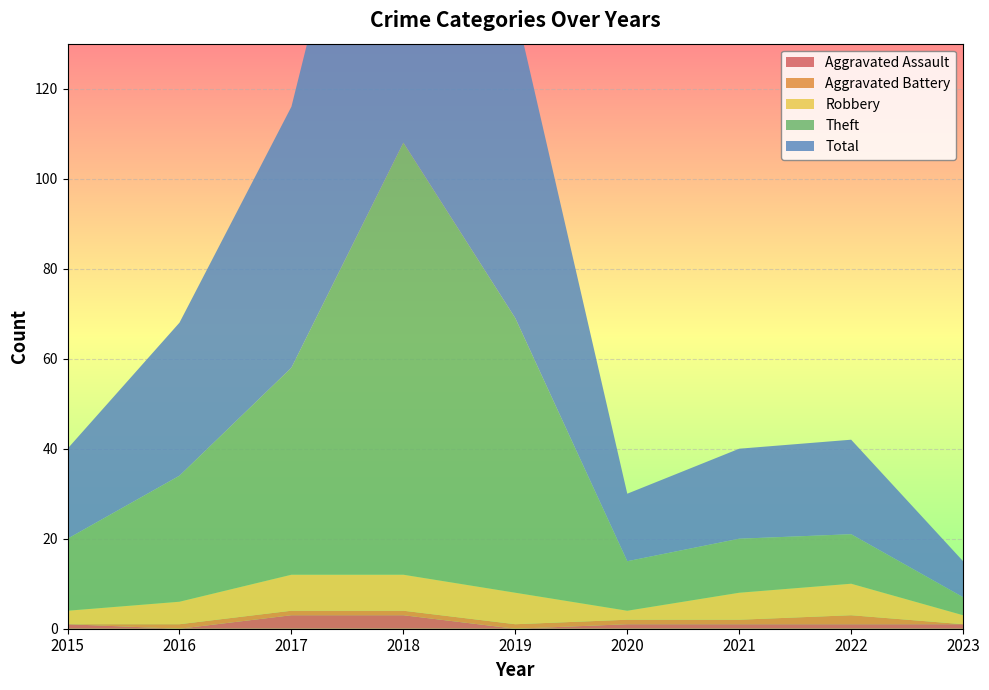

Reading left to right, what are all the values shown in this chart?

Aggravated Assault: 1	0	3	3	0	1	1	1	1
Aggravated Battery: 0	1	1	1	1	1	1	2	0
Robbery: 3	5	8	8	7	2	6	7	2
Theft: 16	28	46	96	61	11	12	11	4
Total: 20	34	58	108	69	15	20	21	8